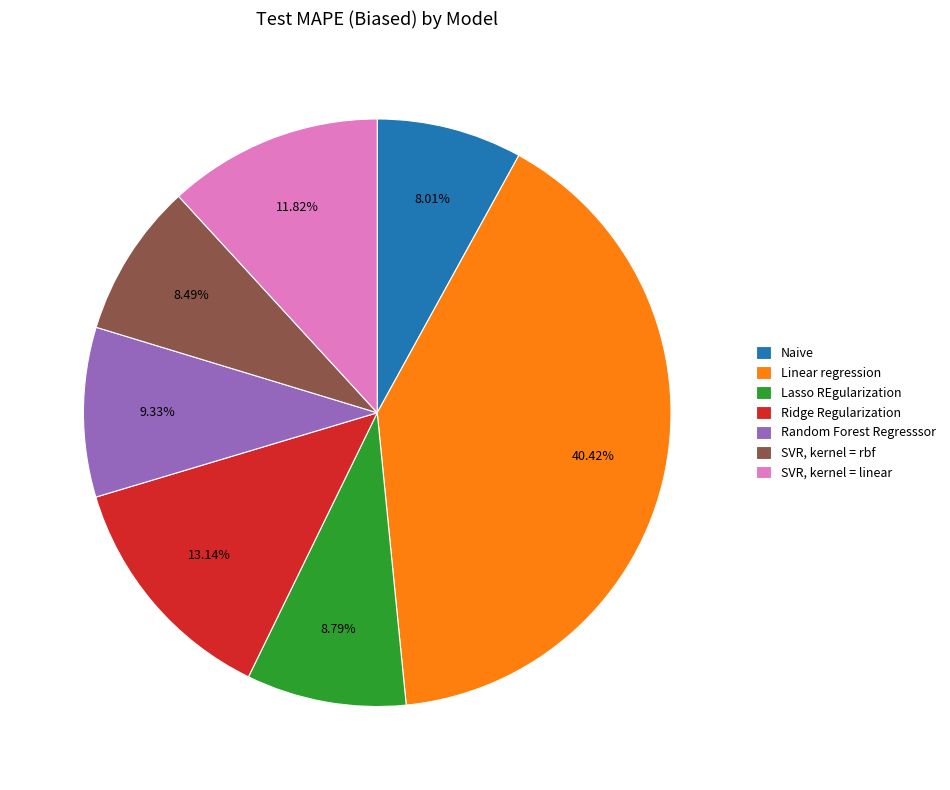

How many segments does this pie chart have?

7